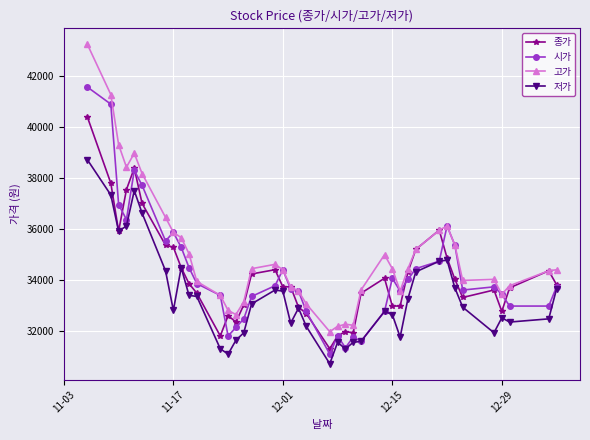

What is the value of the 저가 point at the 23rd from the left?

31536